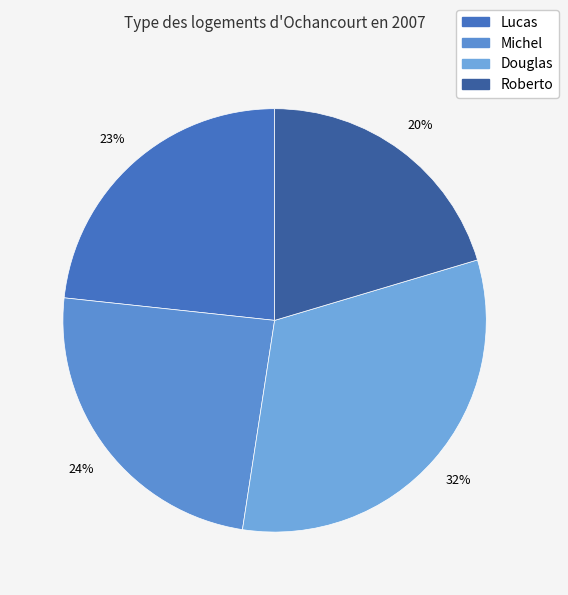

Is the sum of Michel and Douglas greater than half?

Yes